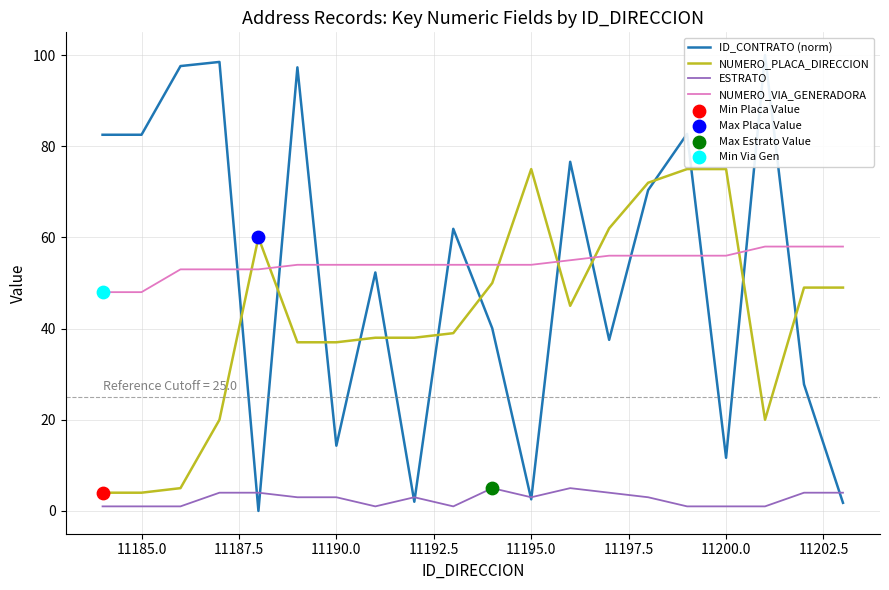

True or false: ESTRATO and NUMERO_VIA_GENERADORA intersect in this chart.

False